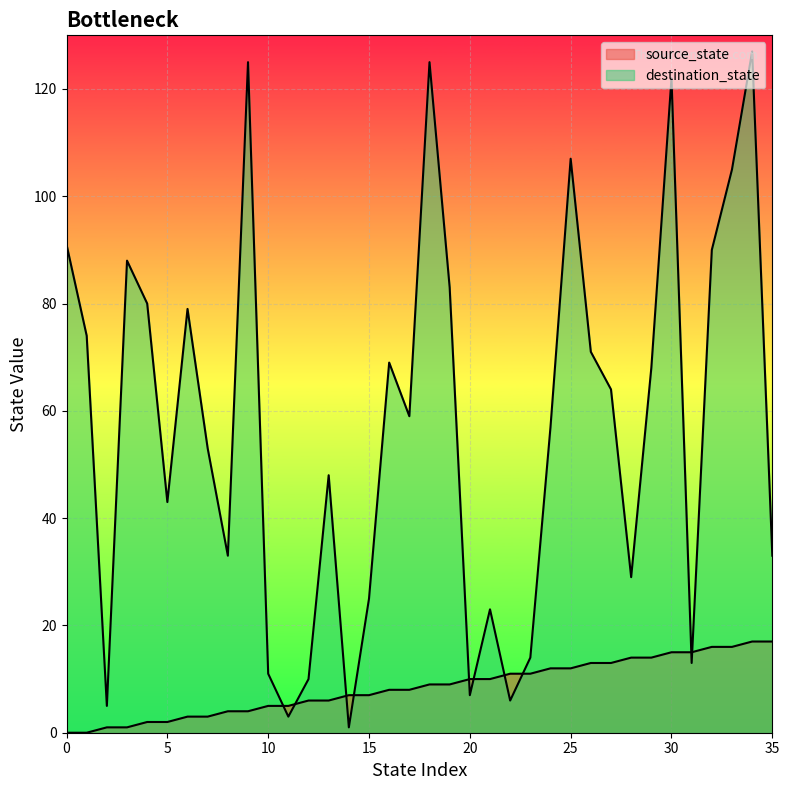

Which series has the largest total across all categories?

destination_state